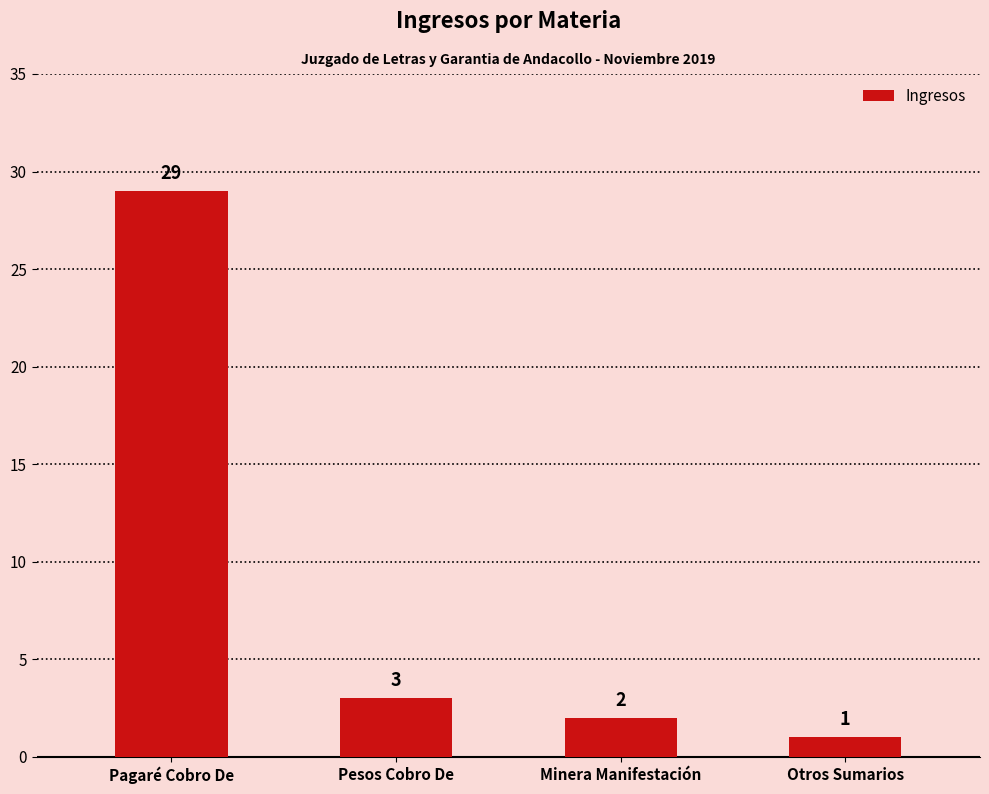

What is the difference between the maximum and second lowest values?

27